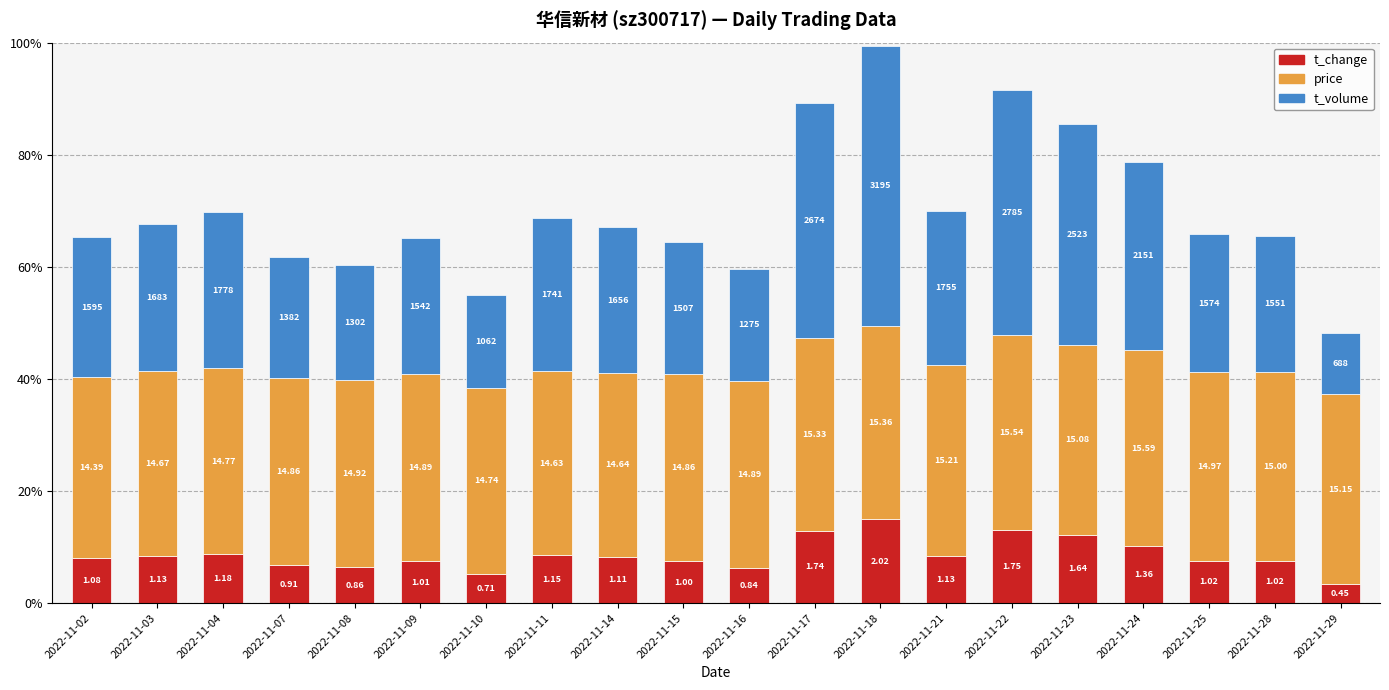

How many bars are there in total?

20